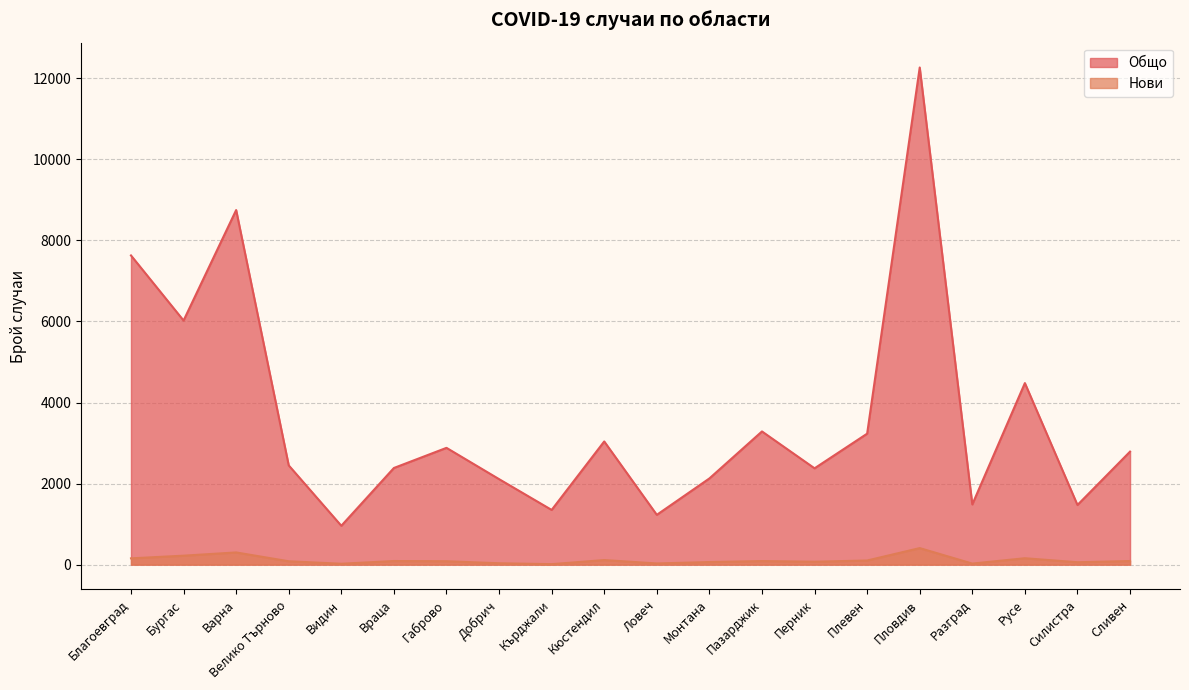

What are all the series names shown in the legend?

Общо, Нови